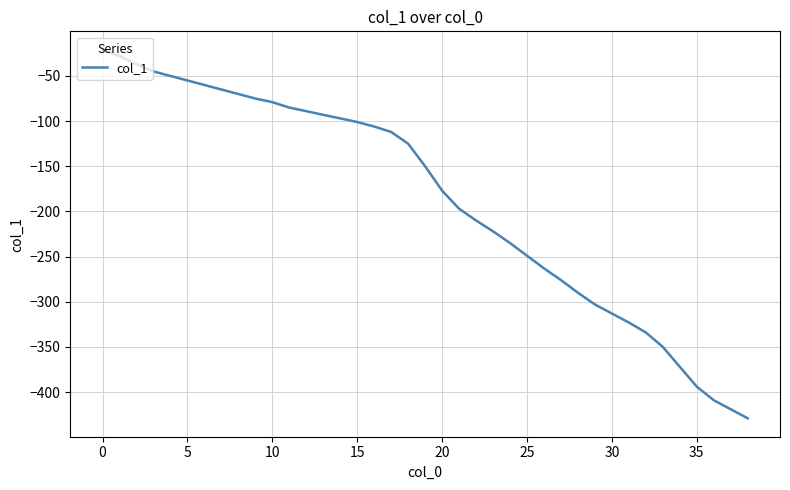

What is the maximum value shown in the chart?

-21